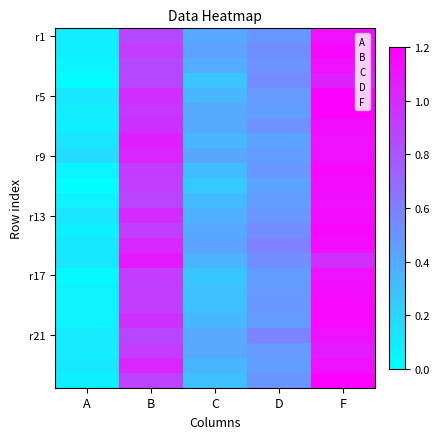

Between F and C, which is larger?

F